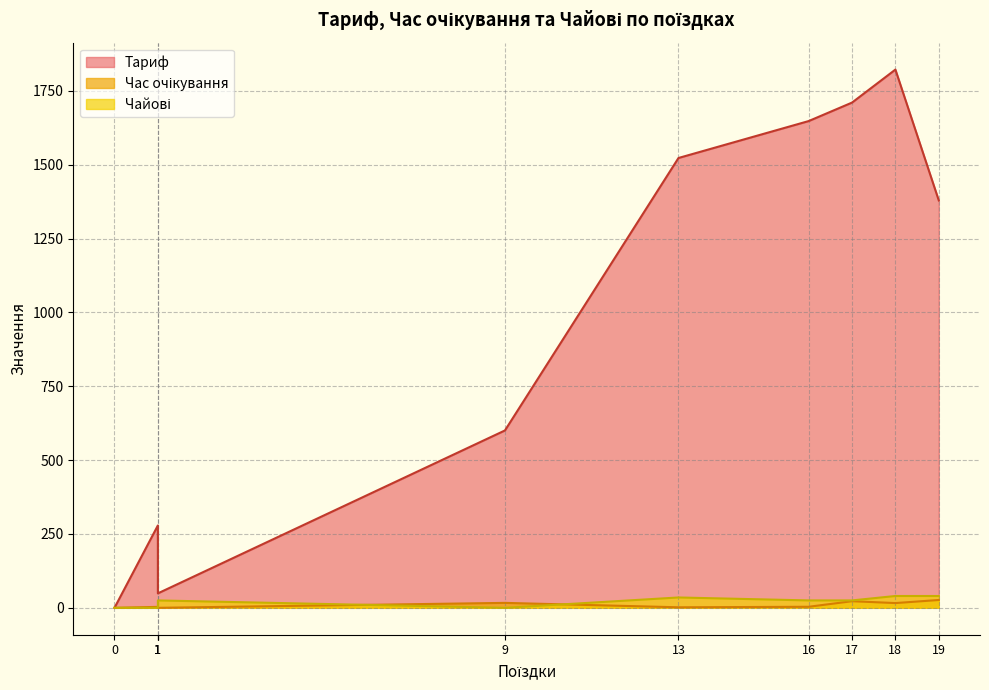

What is the label of the 10th point from the right?

1